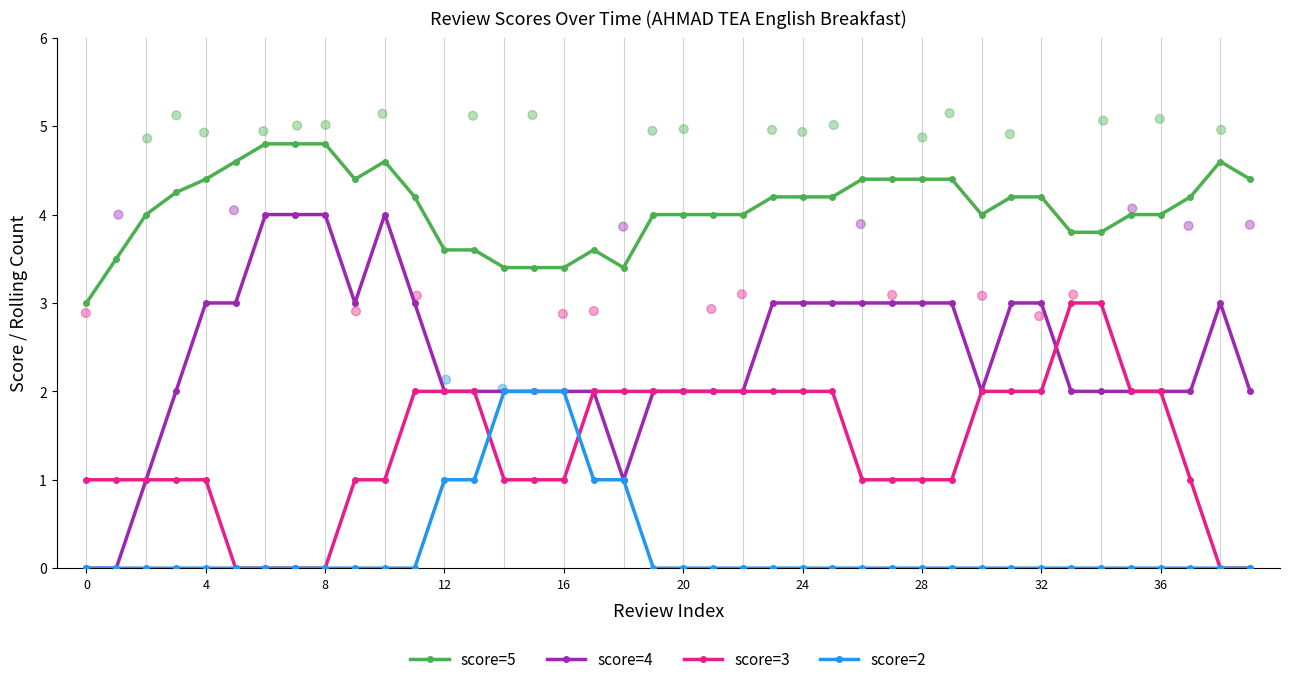

At which category is the sum across all series the highest?

10